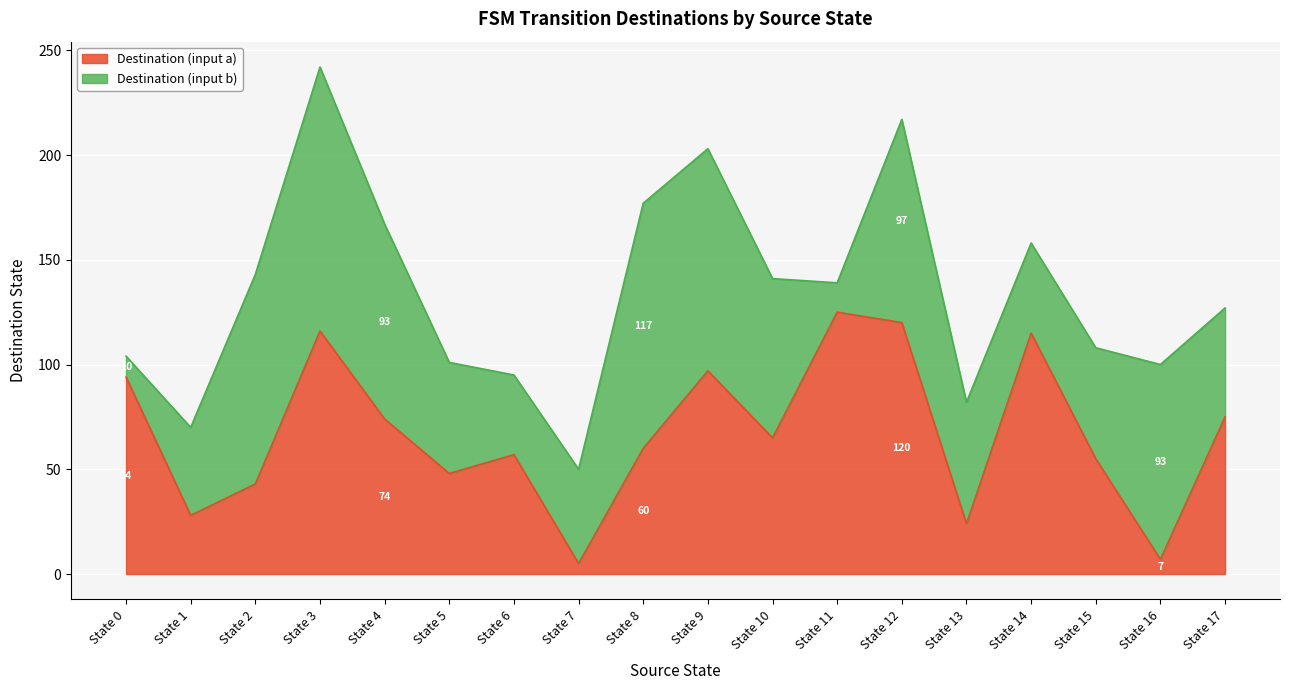

How many data points does each series have?

18